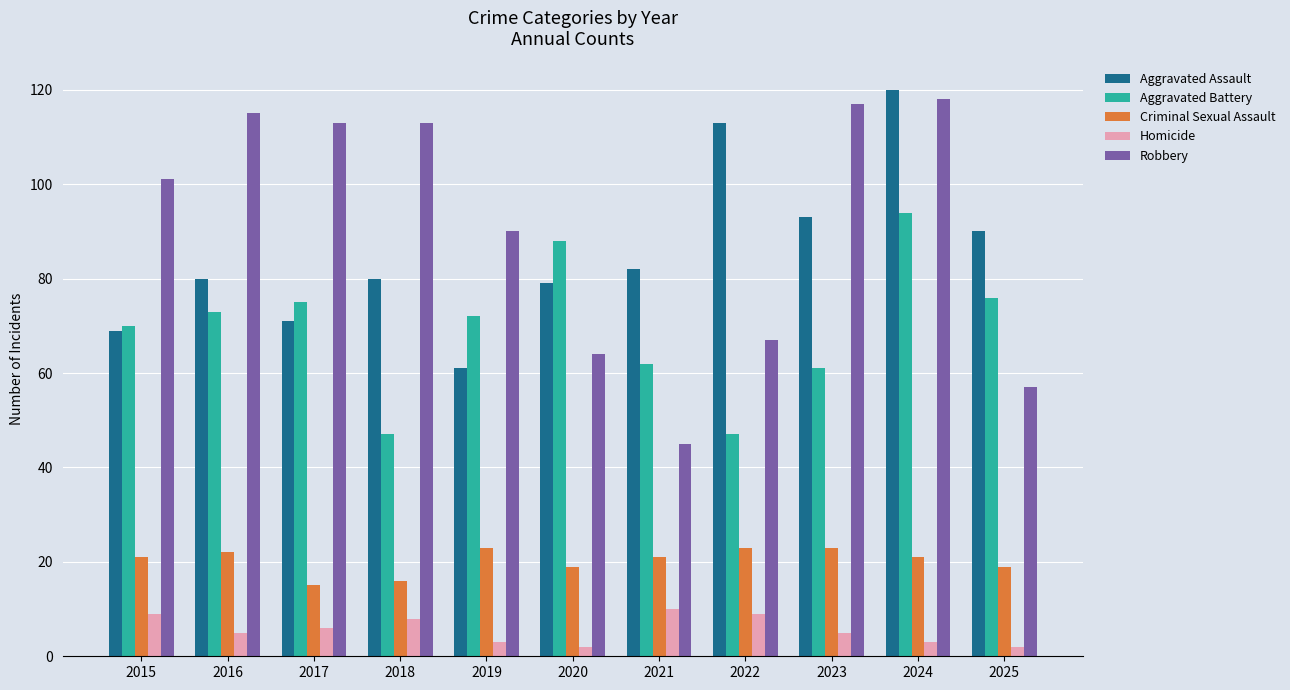

How many data points in Robbery are less than 101?

5